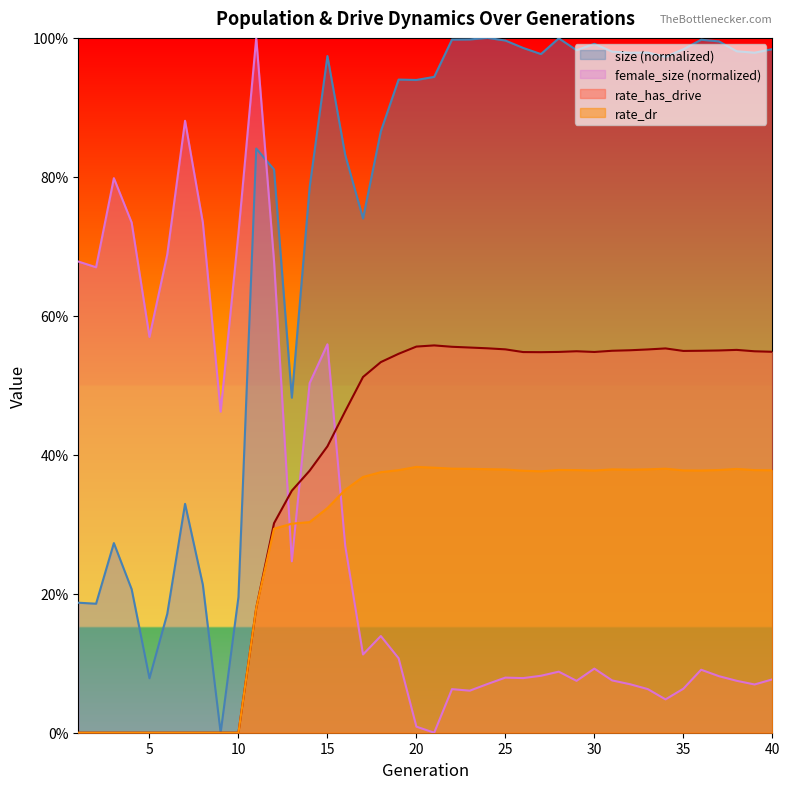

True or false: rate_dr and rate_has_drive intersect in this chart.

False